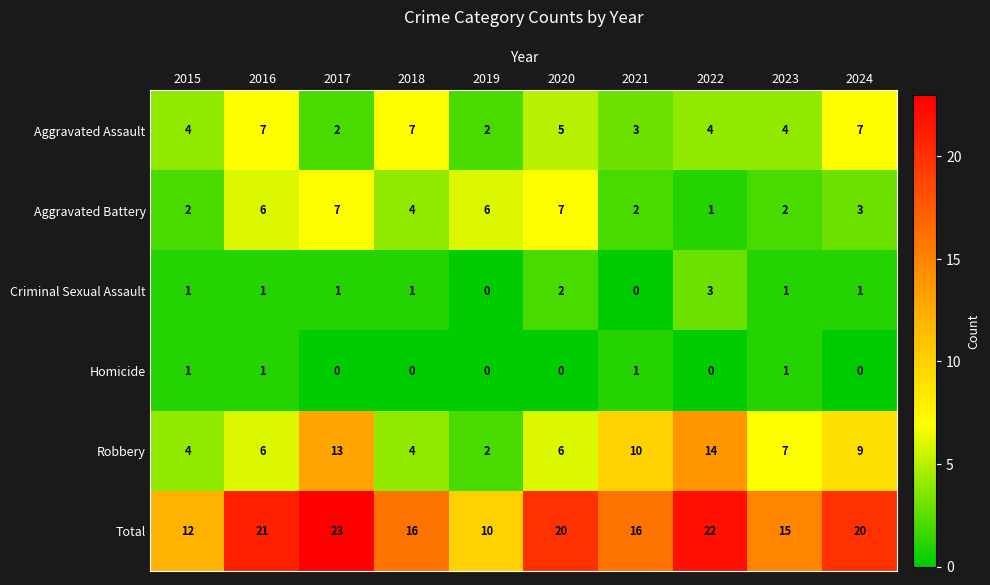

How many data points does each series have?

10